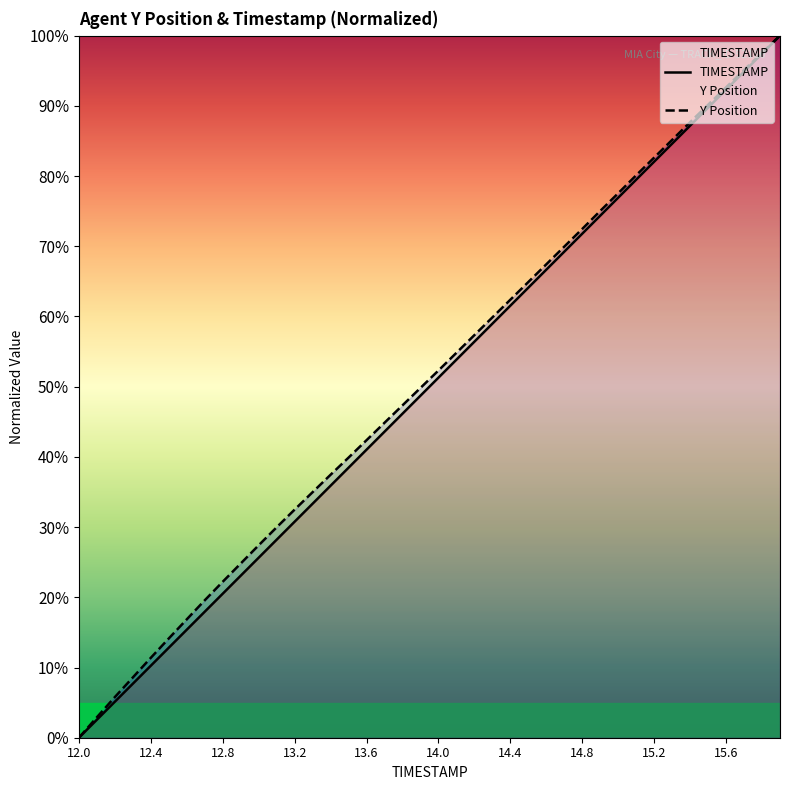

Which category has the highest value across all series?

15.9